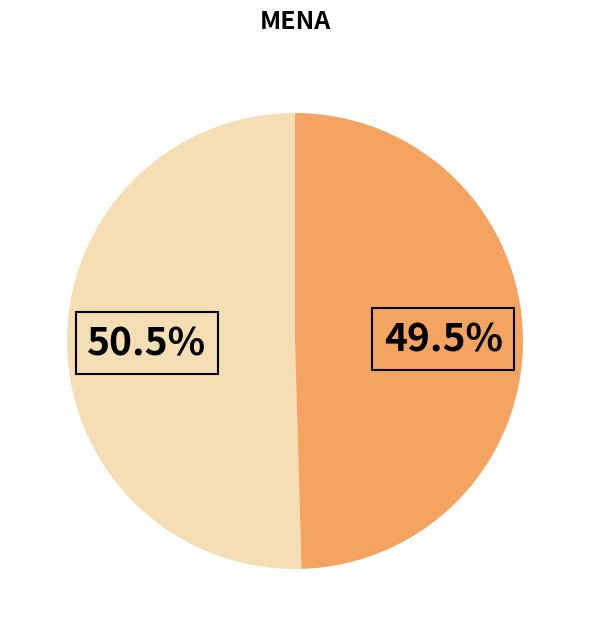

Is there any slice that represents more than half of the pie?

Yes